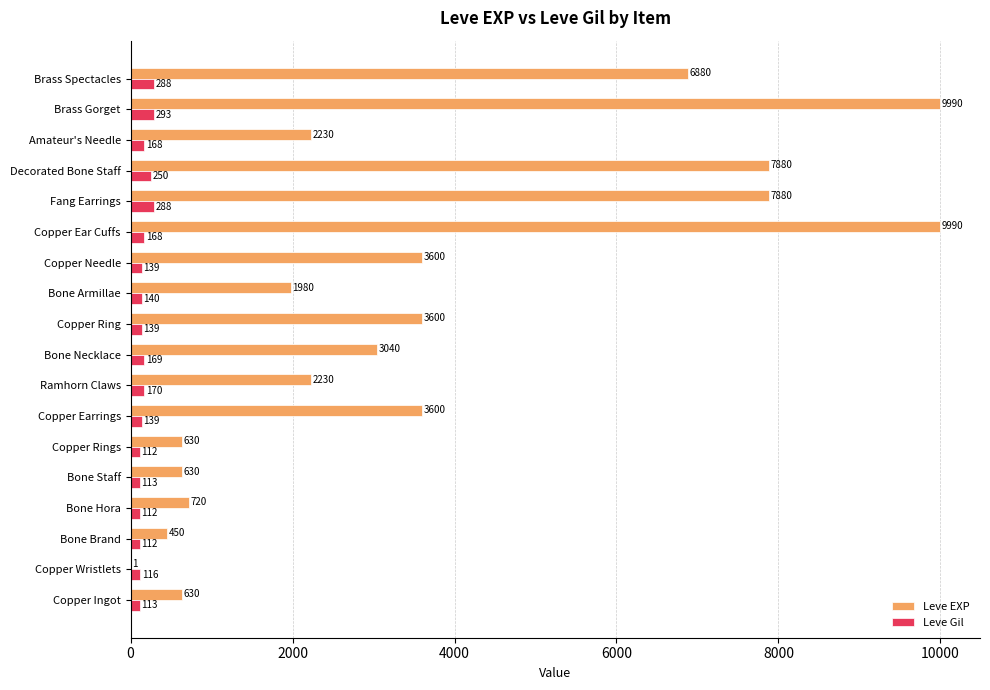

What is the sum of the Leve Gil values at Fang Earrings and Copper Wristlets?

404